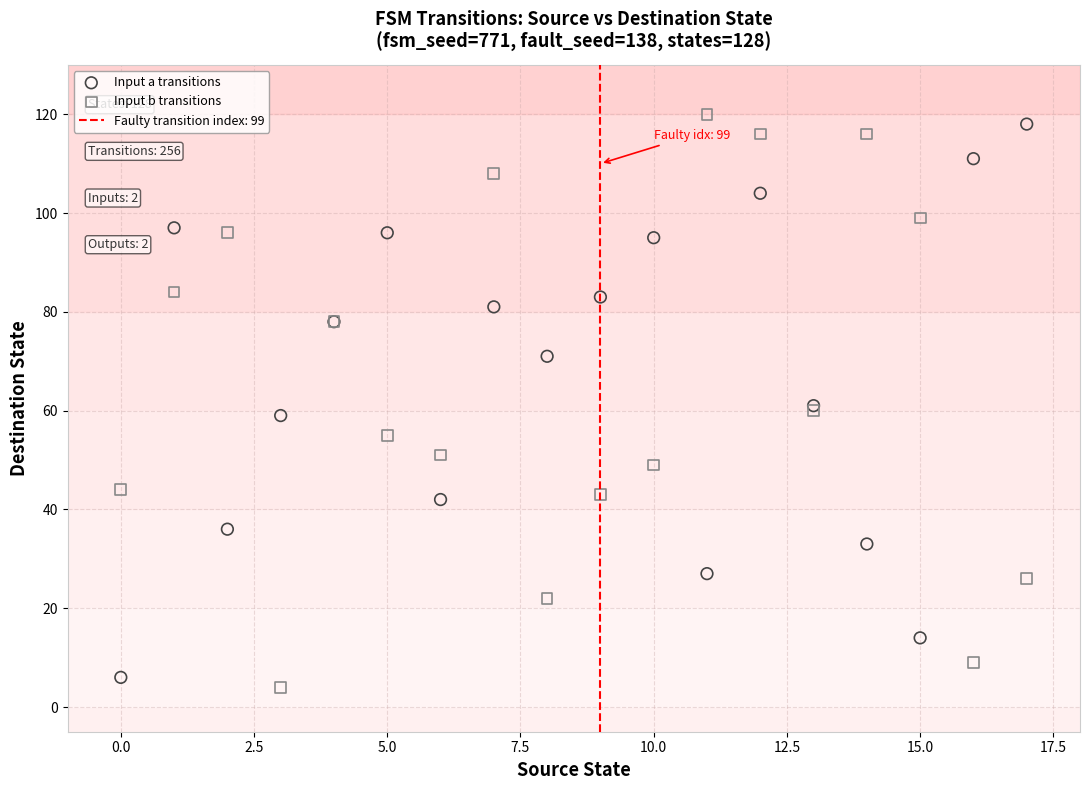

Which series reaches the minimum Y coordinate?

Input b transitions